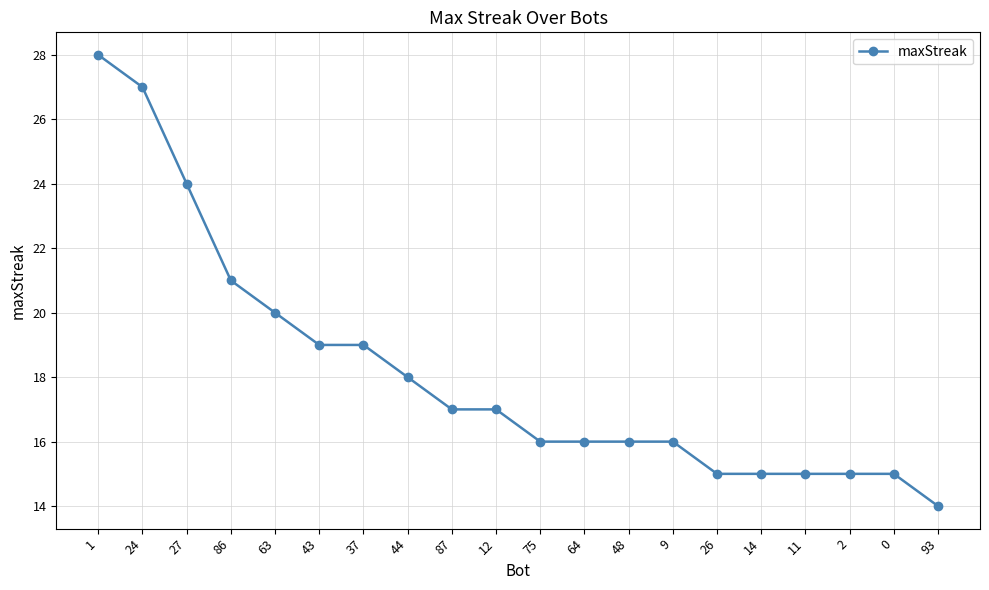

Reading left to right, list all the values displayed in this chart.

28	27	24	21	20	19	19	18	17	17	16	16	16	16	15	15	15	15	15	14